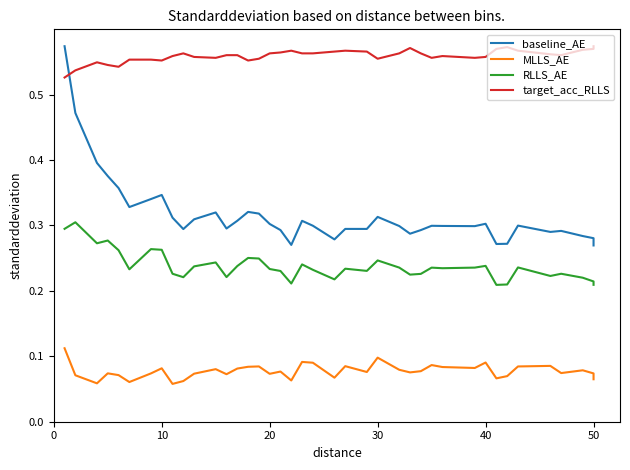

True or false: MLLS_AE and baseline_AE cross at least once.

False